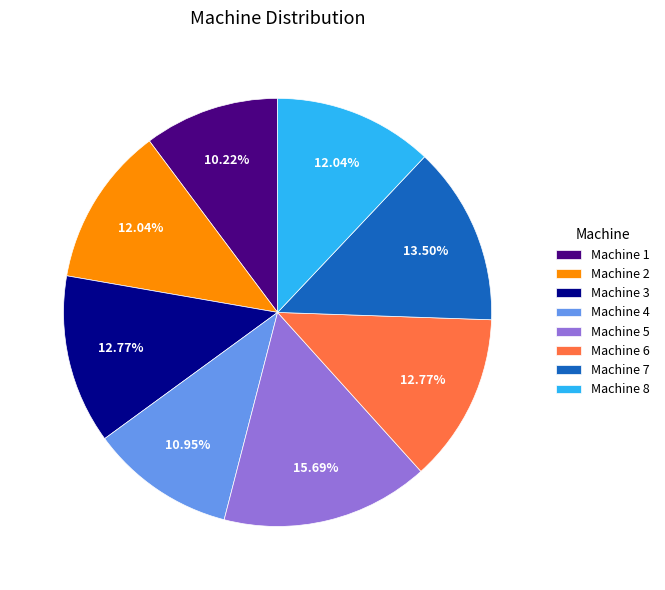

Count the number of slices in the pie.

8